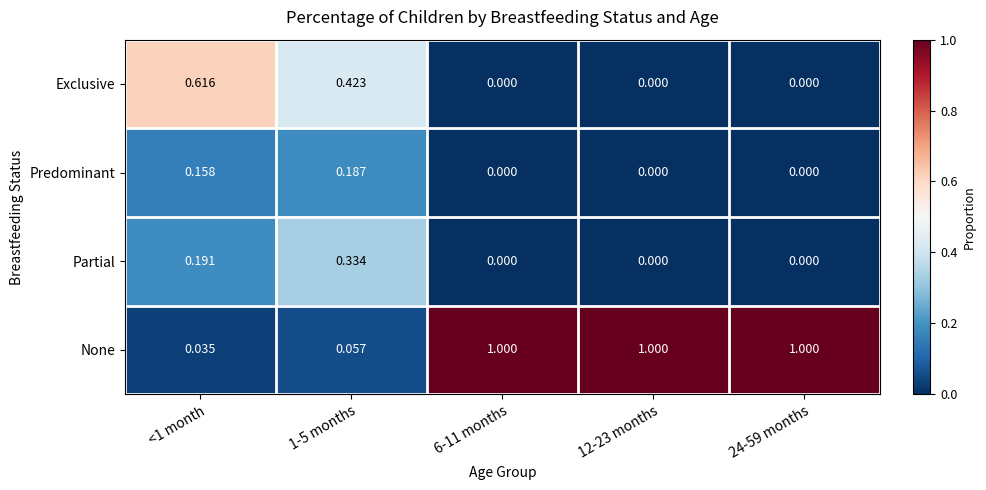

Is the value of Partial at <1 month greater than the value of Predominant at 12-23 months?

Yes